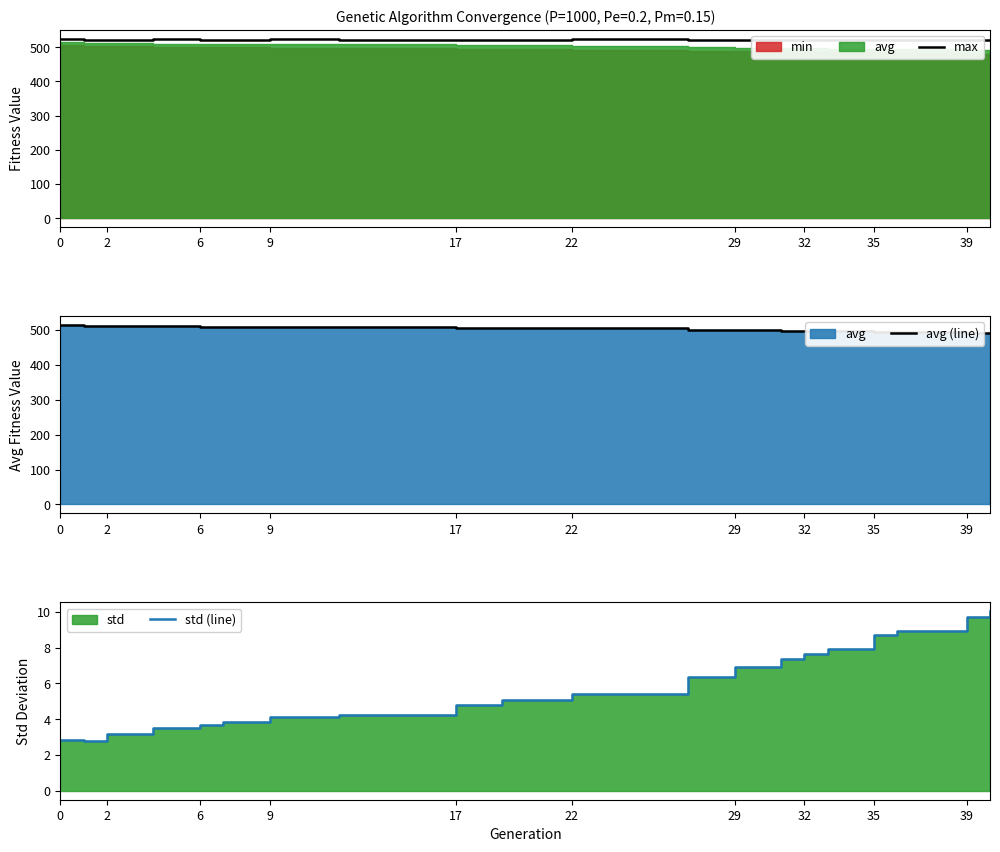

Which series has the largest range (max minus min)?

avg (line)